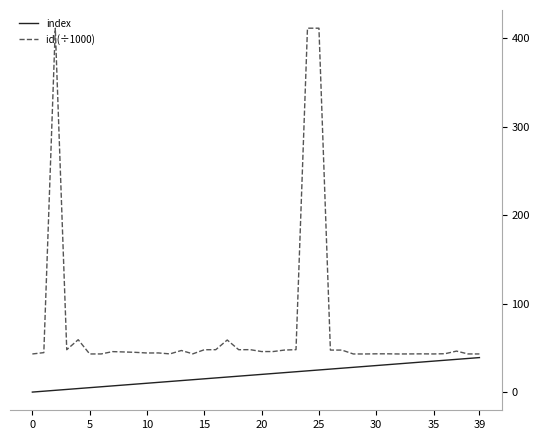

What is the difference between the maximum and minimum values in the id (÷1000) series?

368.3